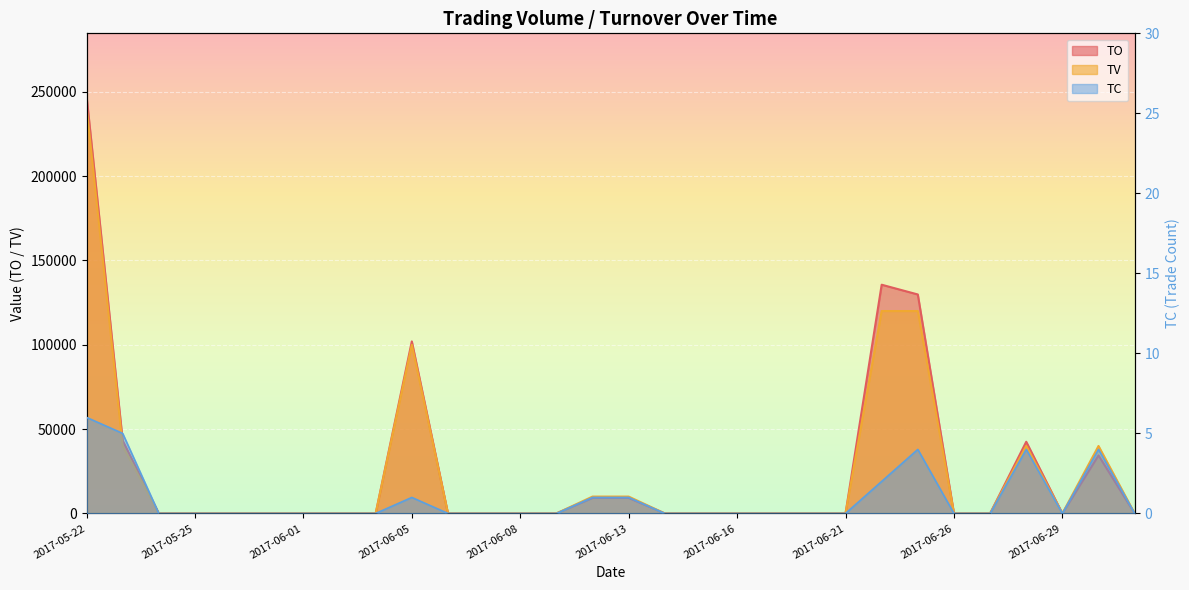

True or false: TO and TV cross at least once.

False